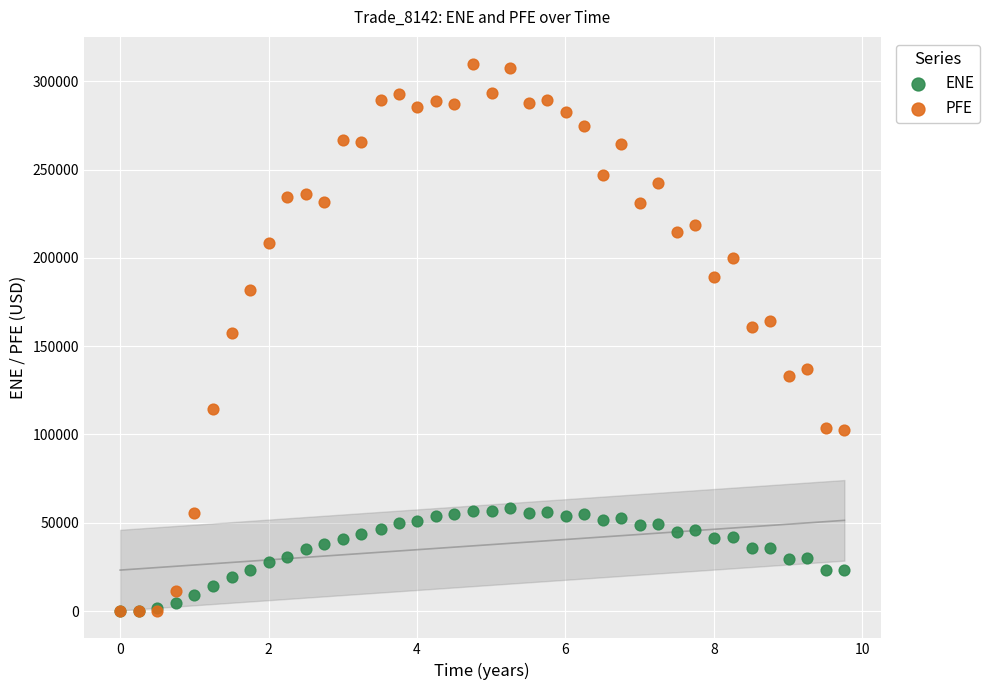

What are all the series names shown in the legend?

ENE, PFE